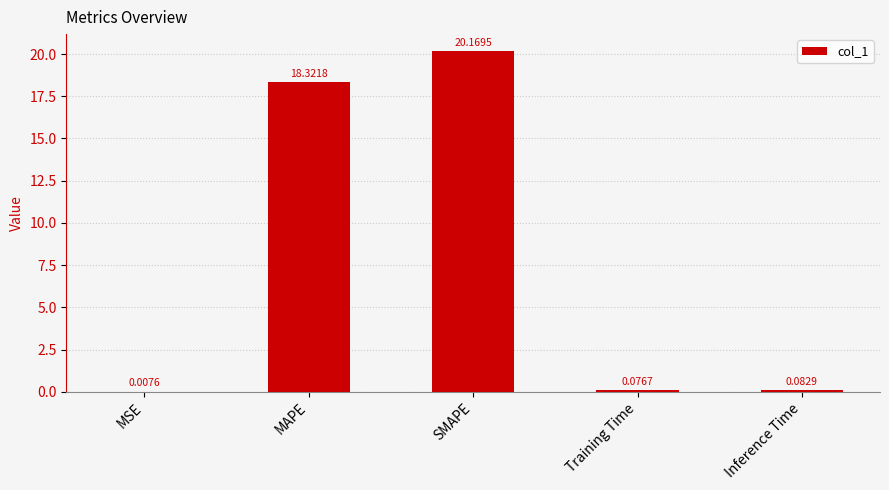

Which label corresponds to the largest value in the chart?

SMAPE